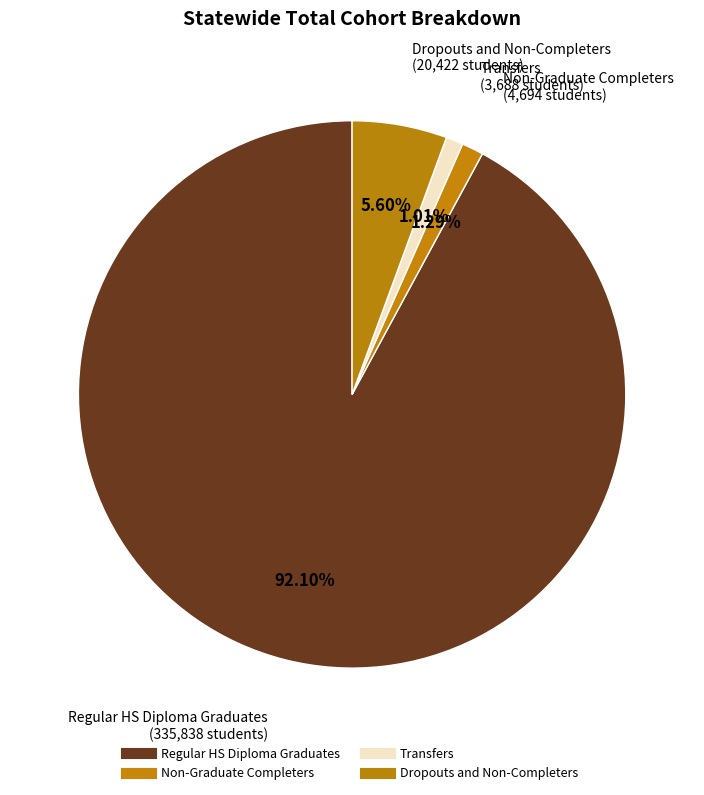

Count the number of slices in the pie.

4